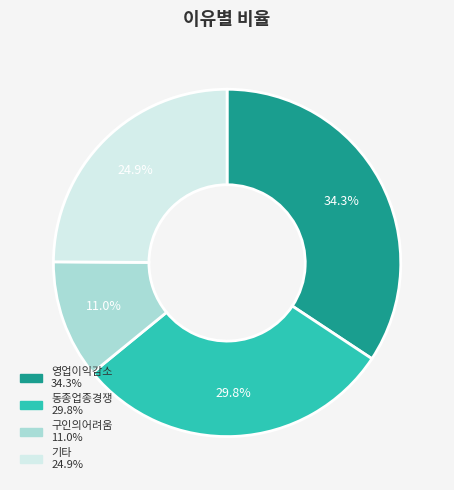

To the nearest percent, what percentage of the pie is 기타?

25%